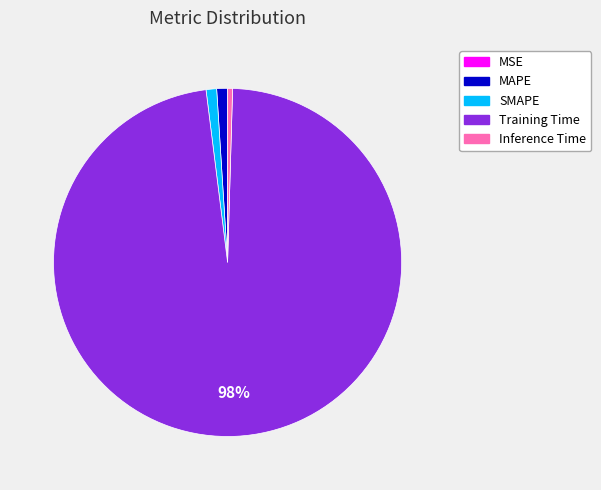

Which category accounts for the majority?

Training Time